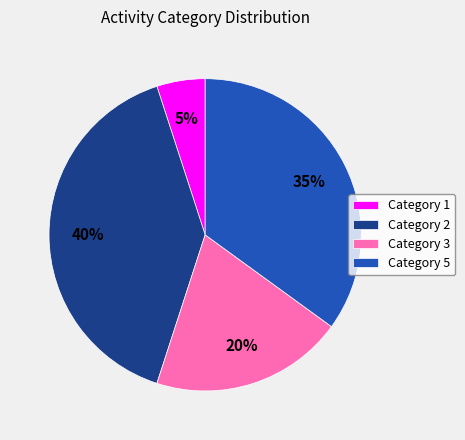

Is there a majority slice in this chart?

No